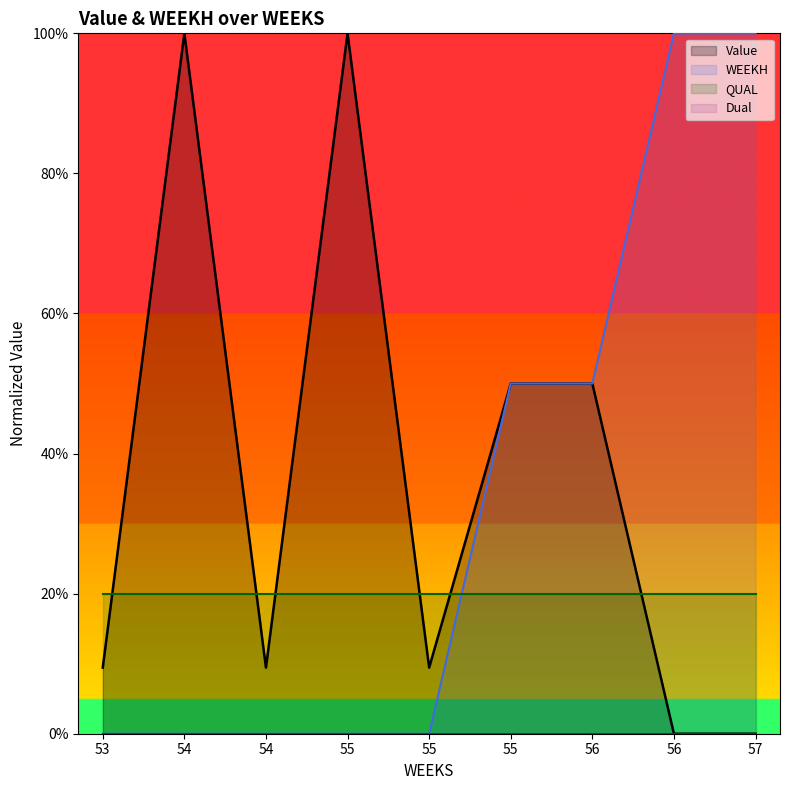

Is the value of Value at 55 greater than the value of WEEKH at 56?

Yes